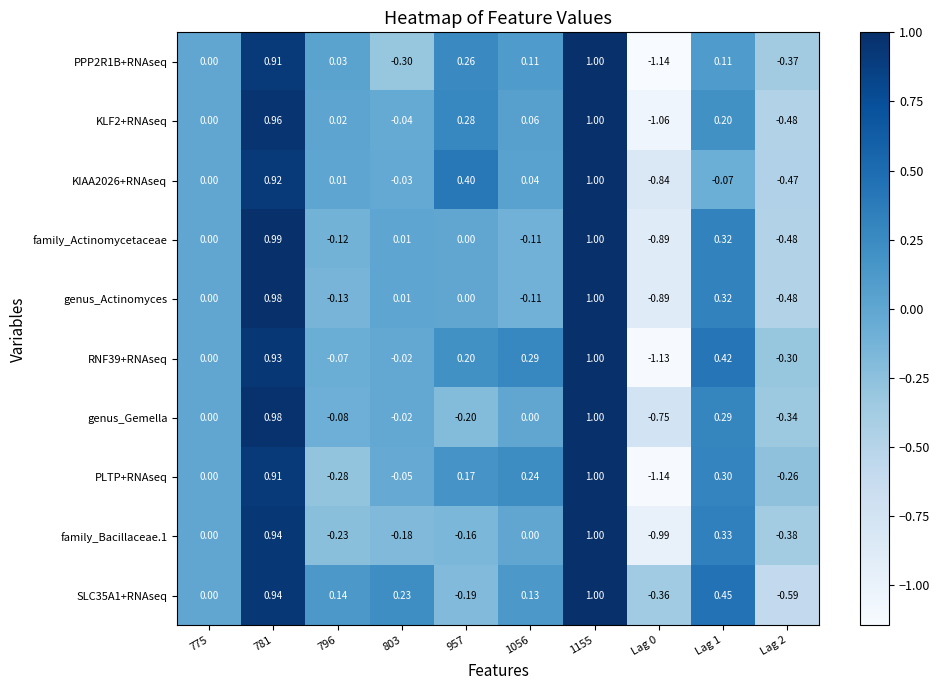

Is the value of family_Bacillaceae.1 at Lag 0 greater than the value of SLC35A1+RNAseq at 1155?

No